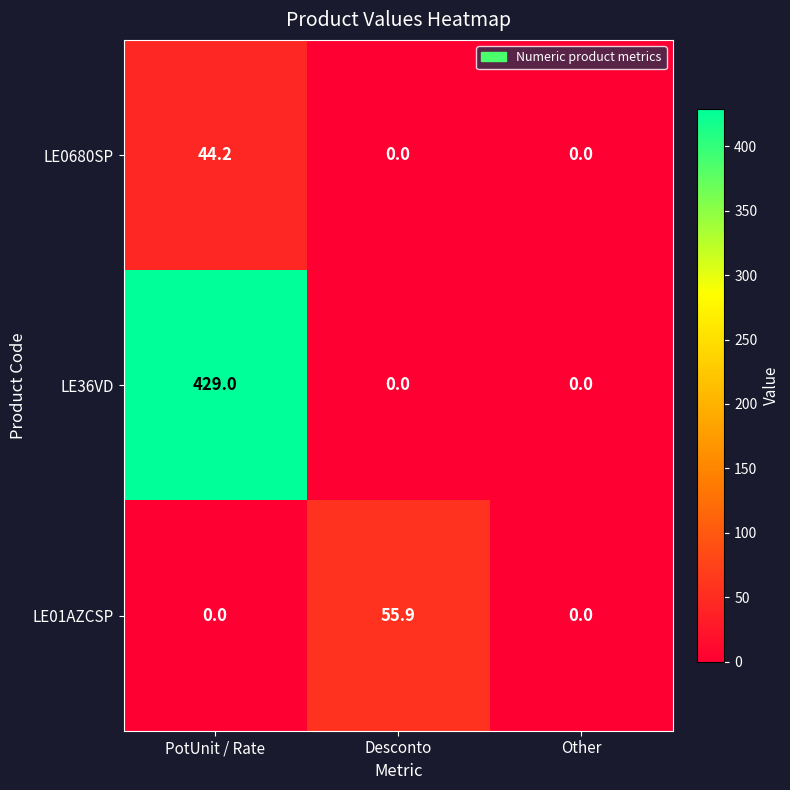

What is the average value of the LE36VD series?

143.0